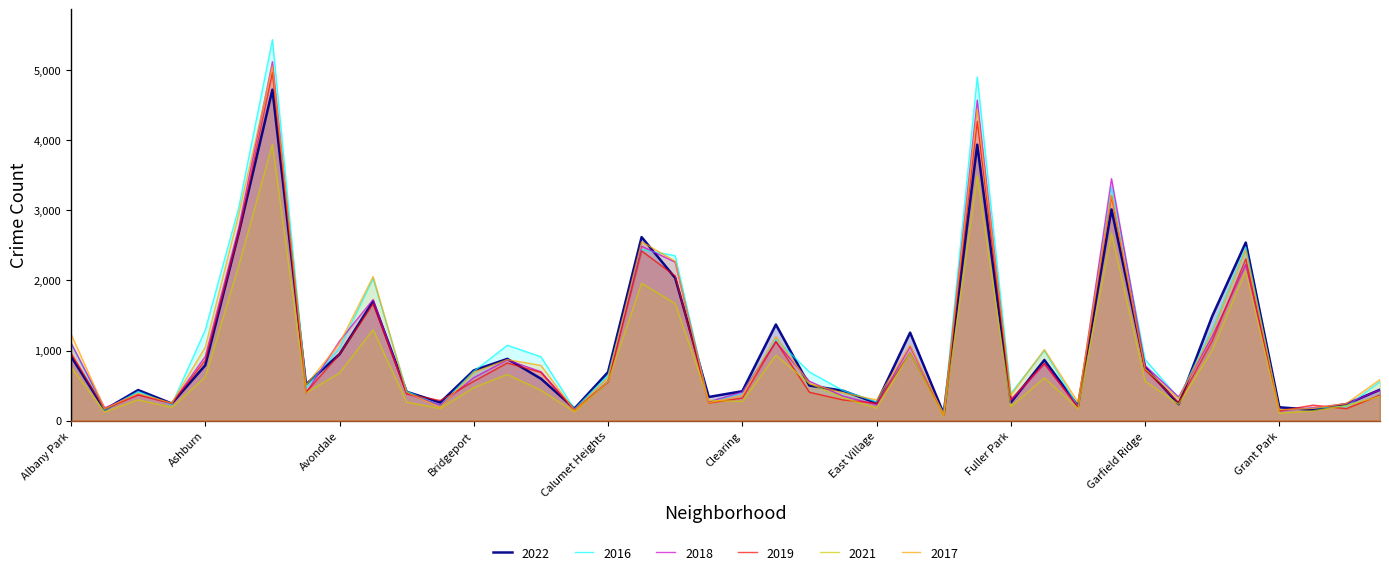

Count the number of categories in the chart.

40